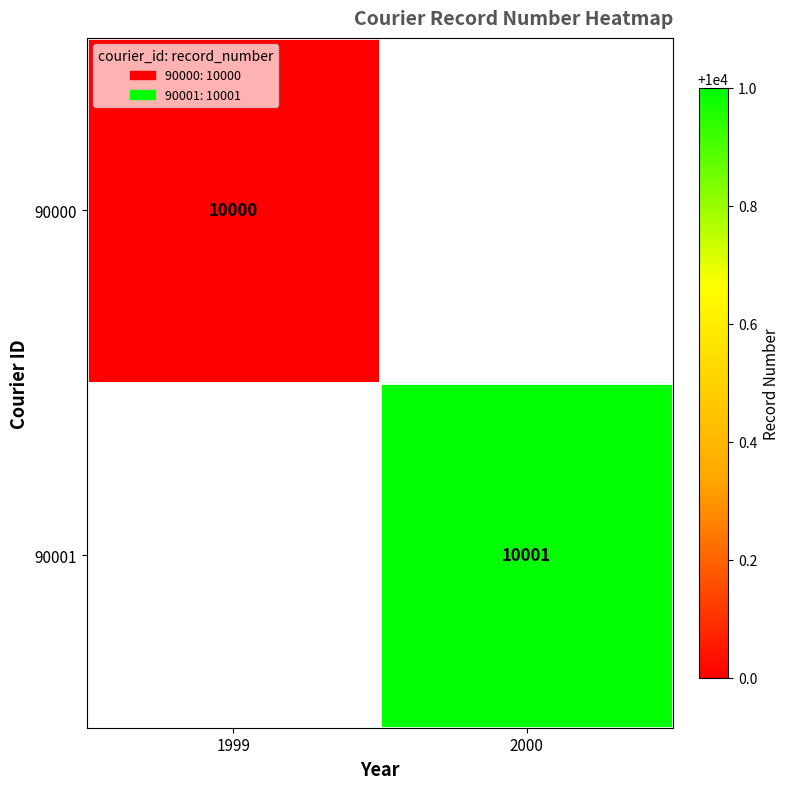

Is it true that 90000 equals 16191 at 1999?

False